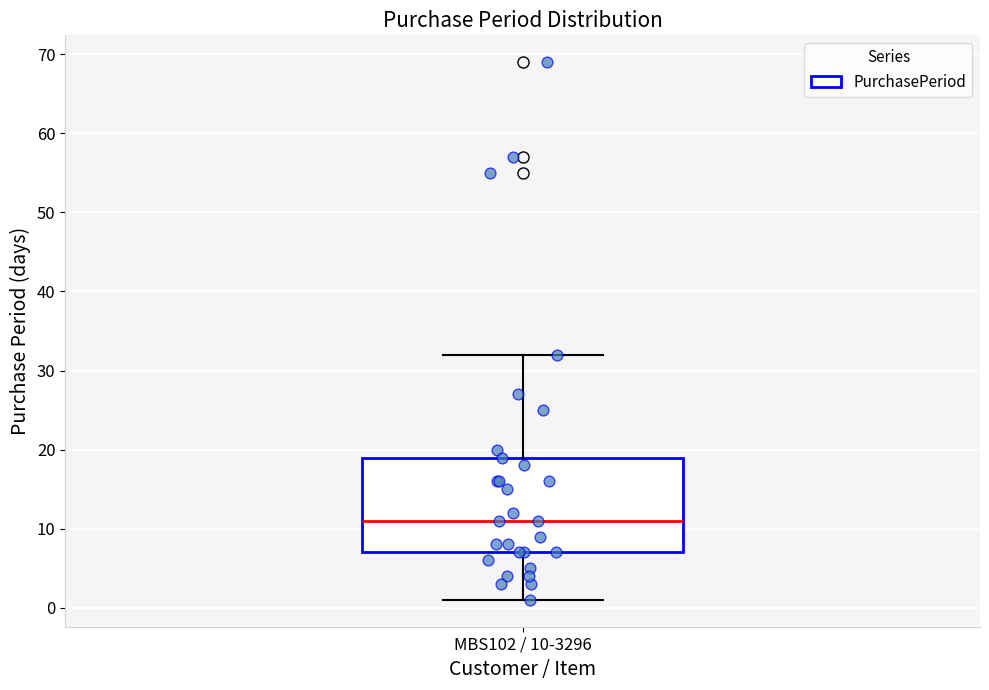

Read this box plot against the y-axis: the position of the median line, the range covered by the box, and the ends of both whiskers. The values are not printed on the chart, so give them approximately, as read against the axis.

median 11, box 7 to 19, whiskers 1 to 32